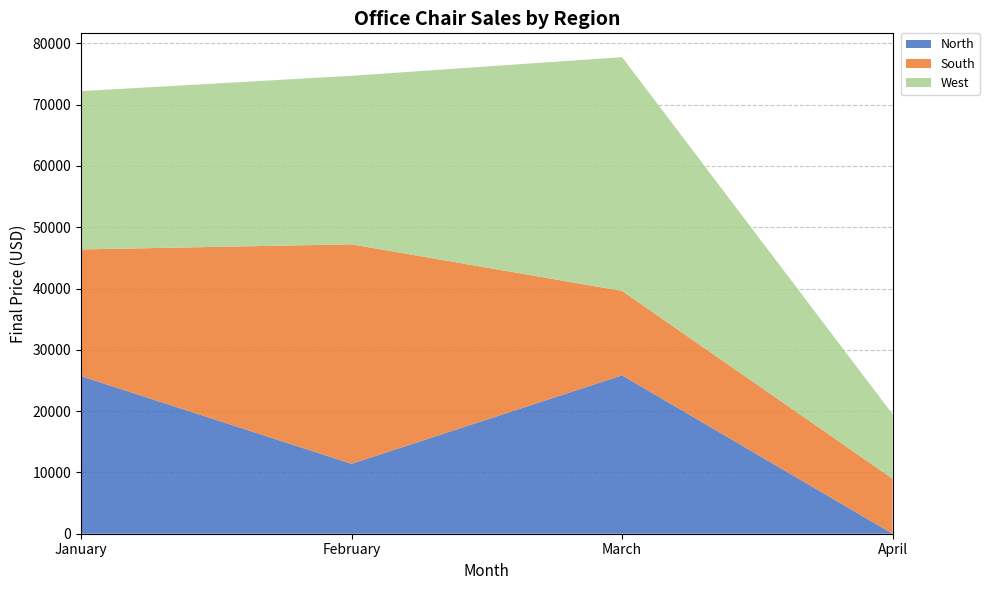

What is the total value across all series at January?

72201.0